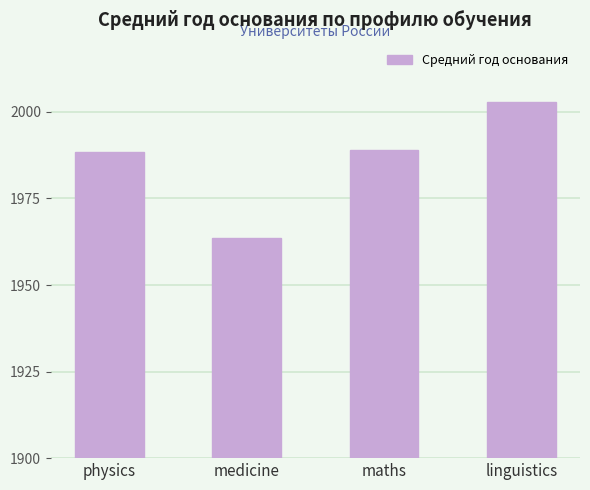

The value at linguistics is 2887.9. True or false?

False